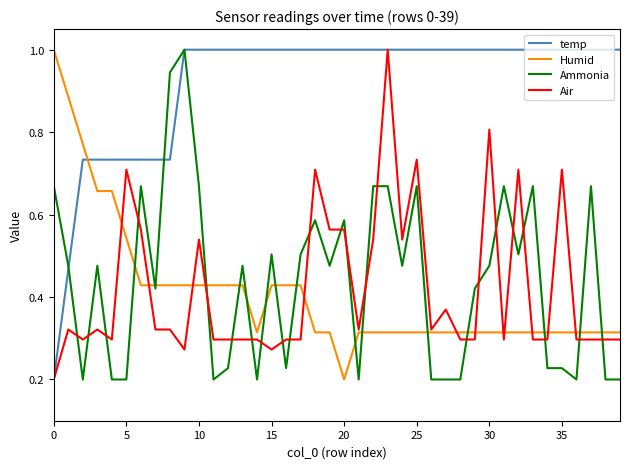

Which series has the largest total across all categories?

temp